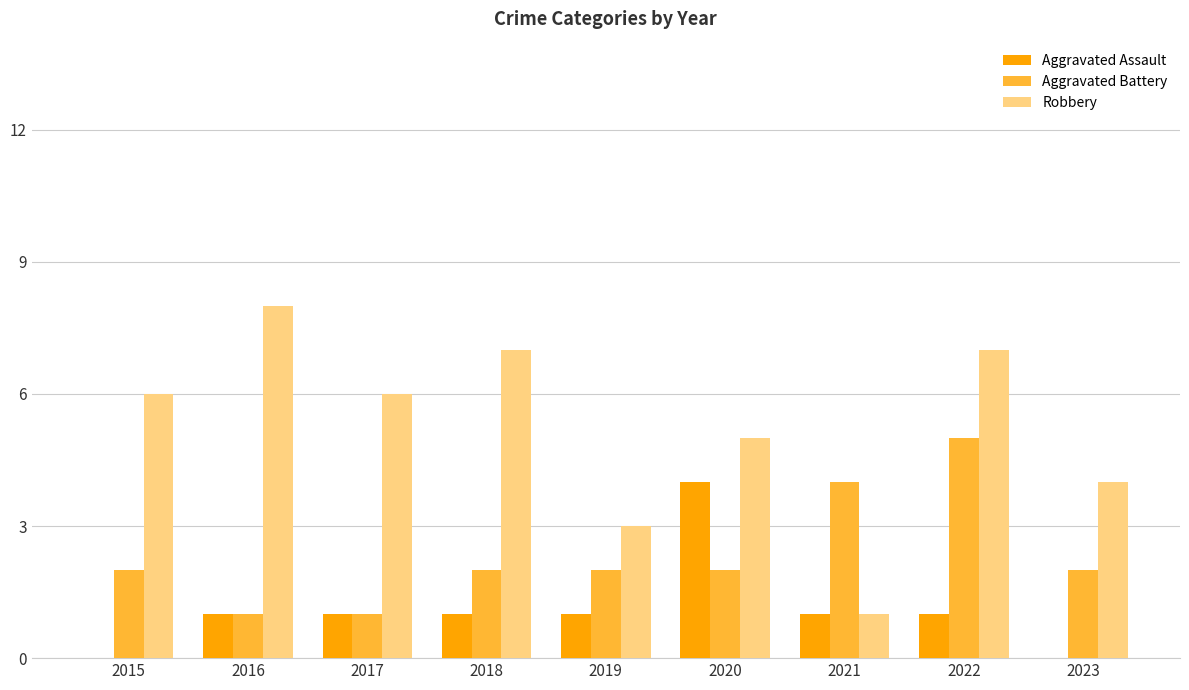

Read the Aggravated Battery value at 2022.

5